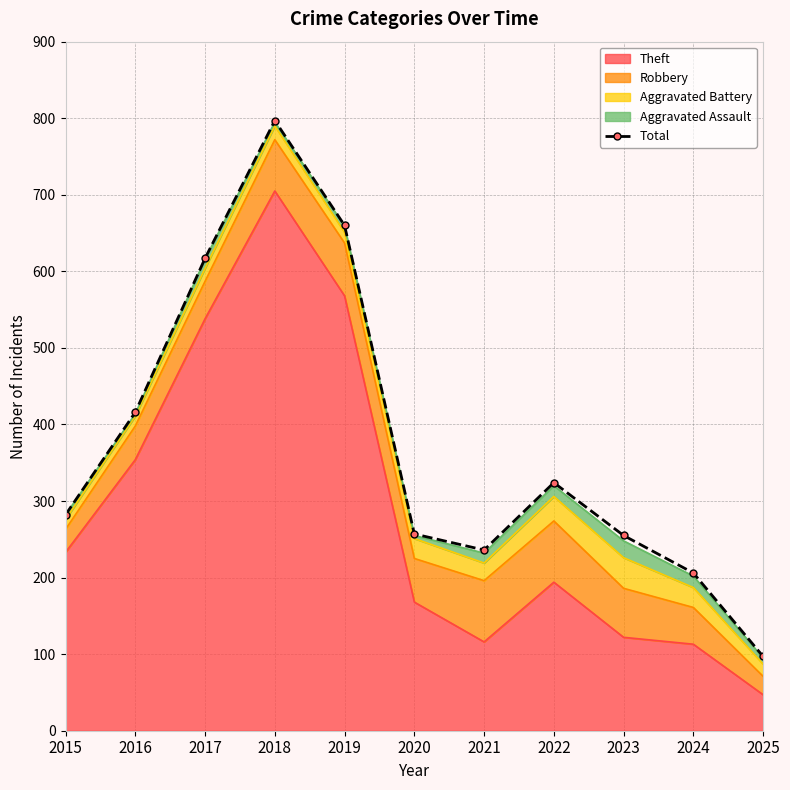

Rank the categories by value from highest to lowest.

2018, 2019, 2017, 2016, 2022, 2015, 2020, 2023, 2021, 2024, 2025